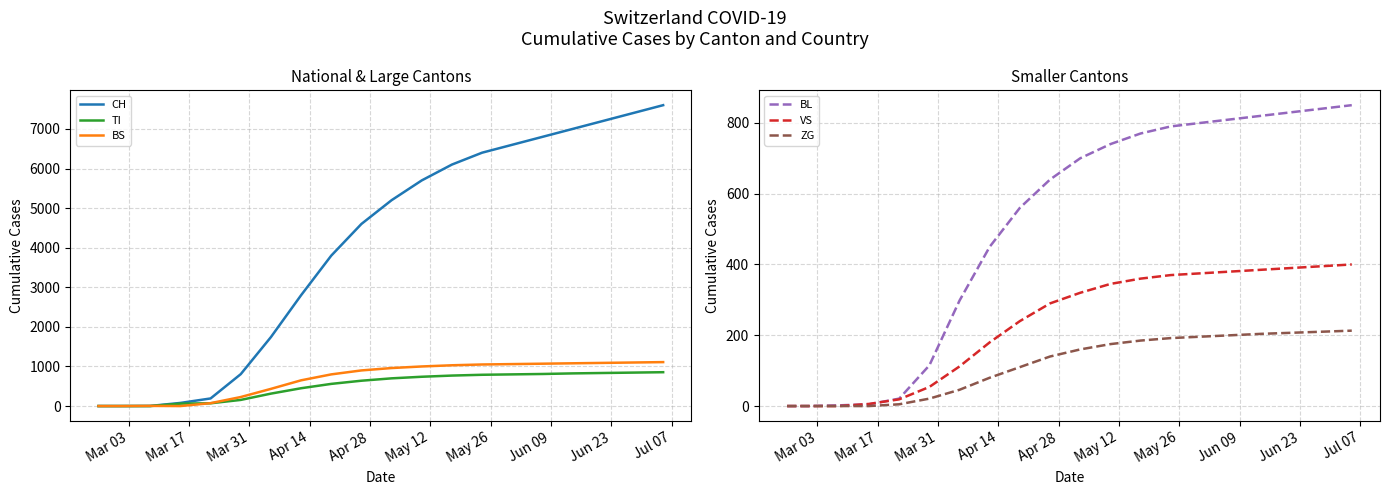

What is the maximum value for ZG?

213